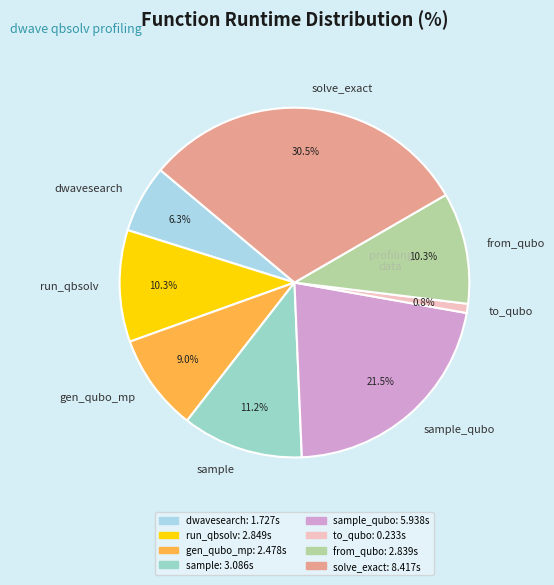

What is the ratio of the value at sample to the value at run_qbsolv?

1.1